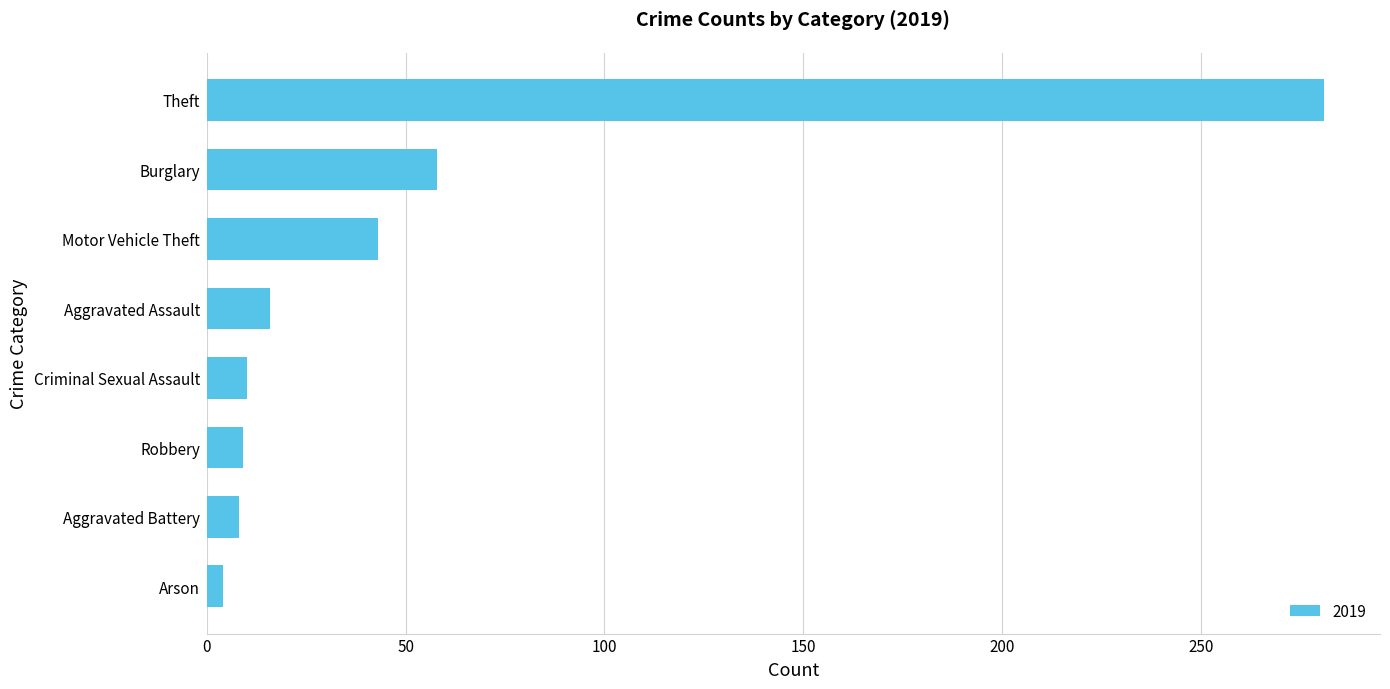

What is the label of the 4th bar from the top?

Aggravated Assault